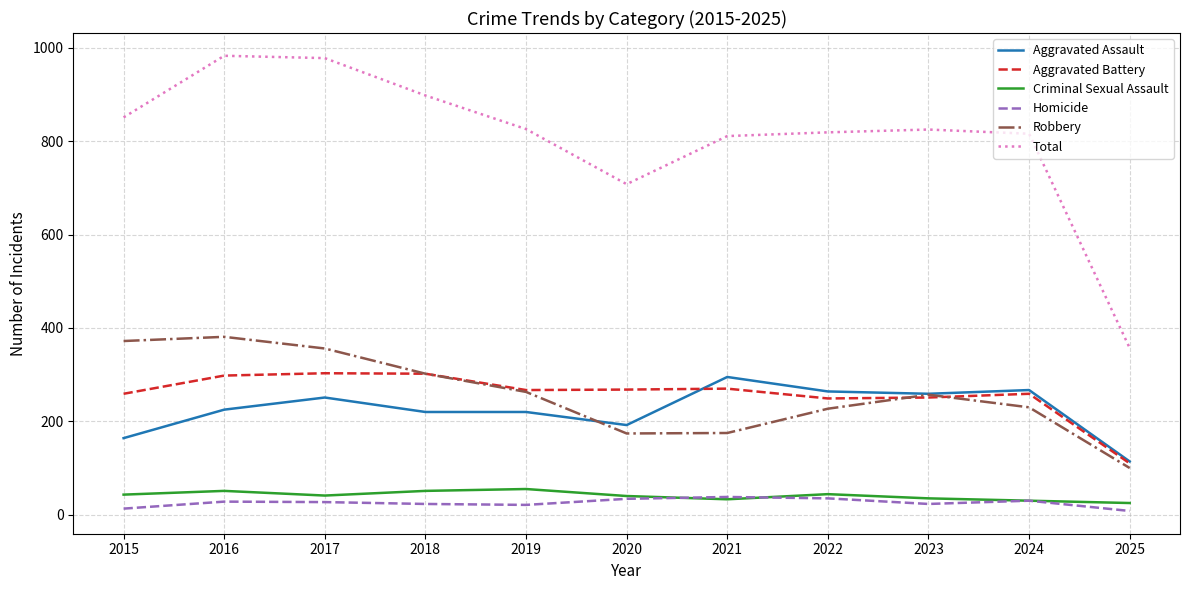

Which category has the lowest value in the Robbery series?

2025